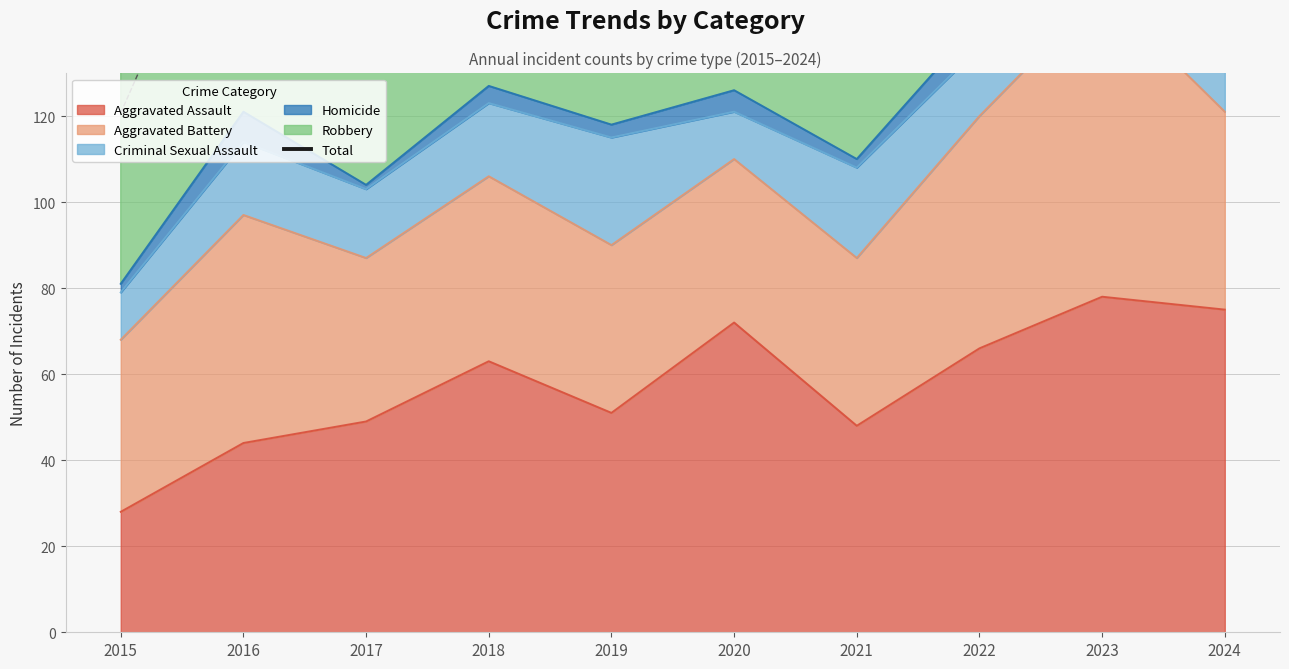

How many interior local peaks (higher than both neighbors) does the data have?

4